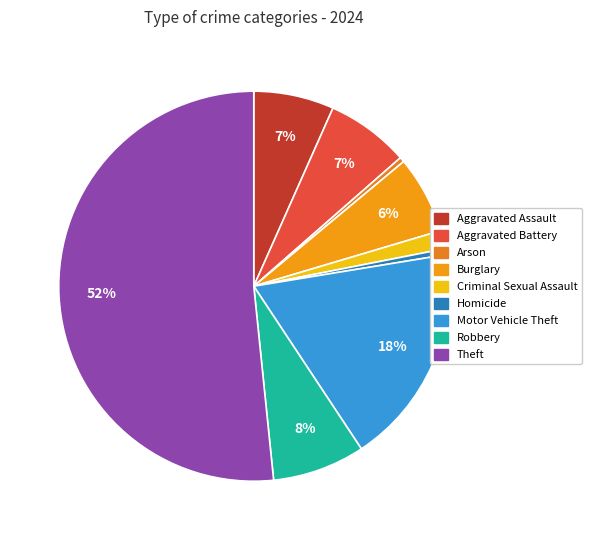

True or false: Aggravated Assault accounts for 7% of the total.

True